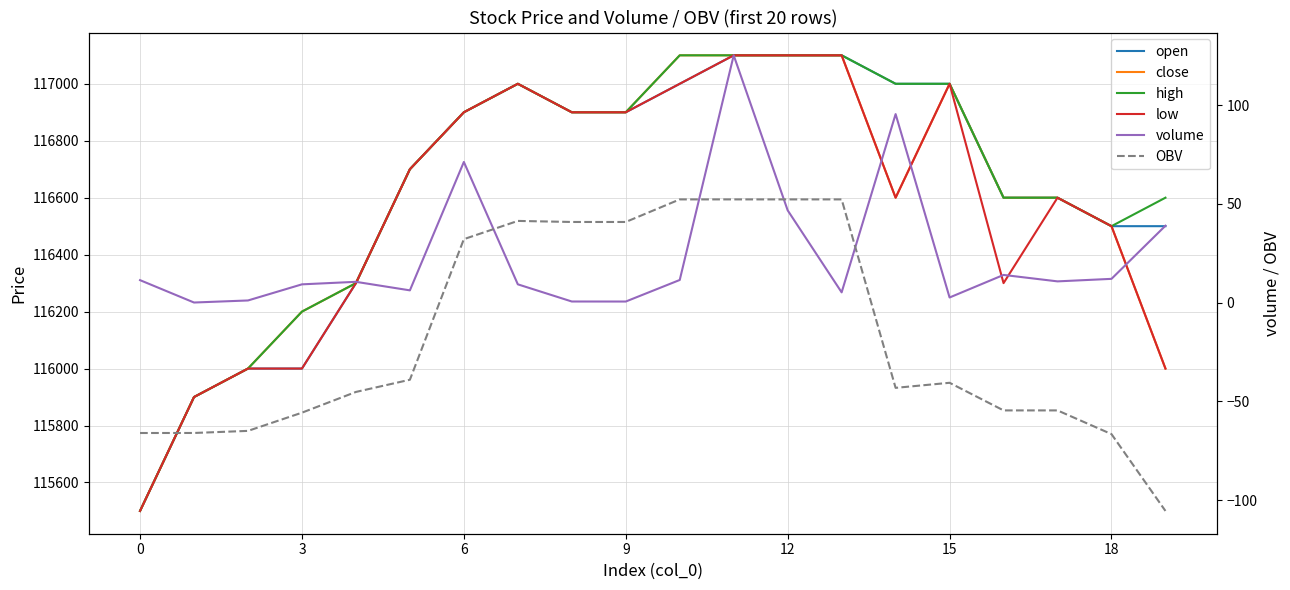

Reading left to right, transcribe all the data shown in this chart.

open: 115500.0	115900.0	116000.0	116000.0	116300.0	116700.0	116900.0	117000.0	116900.0	116900.0	117000.0	117100.0	117100.0	117100.0	117000.0	117000.0	116600.0	116600.0	116500.0	116500.0
close: 115500.0	115900.0	116000.0	116200.0	116300.0	116700.0	116900.0	117000.0	116900.0	116900.0	117100.0	117100.0	117100.0	117100.0	116600.0	117000.0	116600.0	116600.0	116500.0	116000.0
high: 115500.0	115900.0	116000.0	116200.0	116300.0	116700.0	116900.0	117000.0	116900.0	116900.0	117100.0	117100.0	117100.0	117100.0	117000.0	117000.0	116600.0	116600.0	116500.0	116600.0
low: 115500.0	115900.0	116000.0	116000.0	116300.0	116700.0	116900.0	117000.0	116900.0	116900.0	117000.0	117100.0	117100.0	117100.0	116600.0	117000.0	116300.0	116600.0	116500.0	116000.0
volume: 11.3	0.0	1.1	9.2	10.5	6.2	71.2	9.2	0.5	0.5	11.4	125.2	46.7	5.2	95.4	2.6	14.0	10.7	12.0	38.9
OBV: -66.0	-66.0	-65.0	-55.7	-45.3	-39.1	32.1	41.3	40.8	40.8	52.2	52.2	52.2	52.2	-43.2	-40.6	-54.6	-54.6	-66.6	-105.5